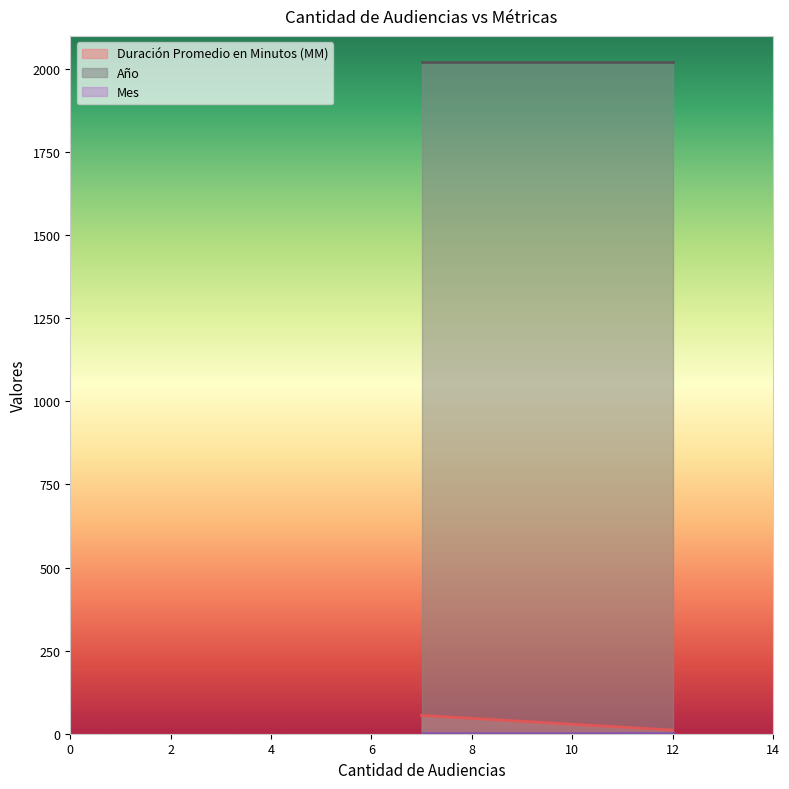

Which series has the largest total across all categories?

Año